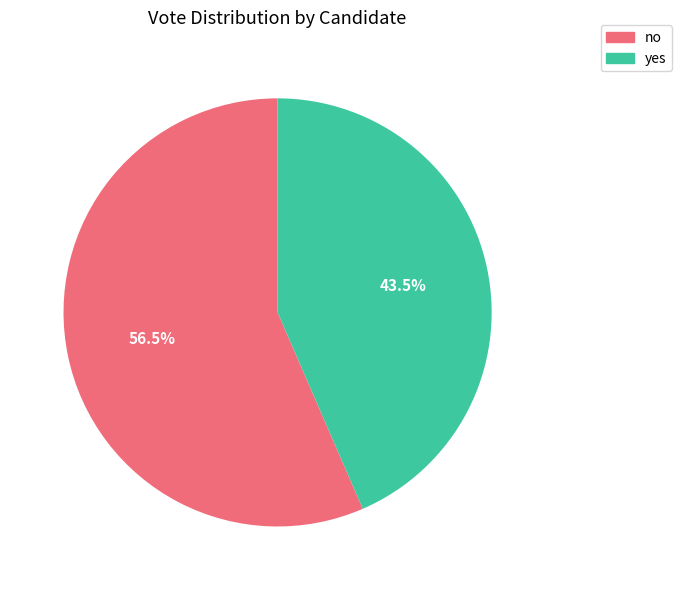

Rank the categories by value from highest to lowest.

no, yes